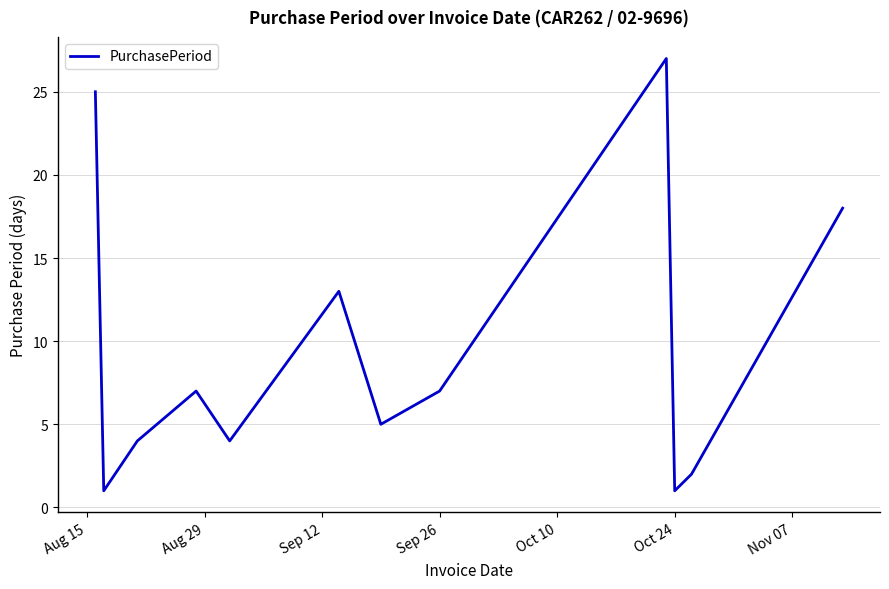

How many lines are shown in the chart?

1